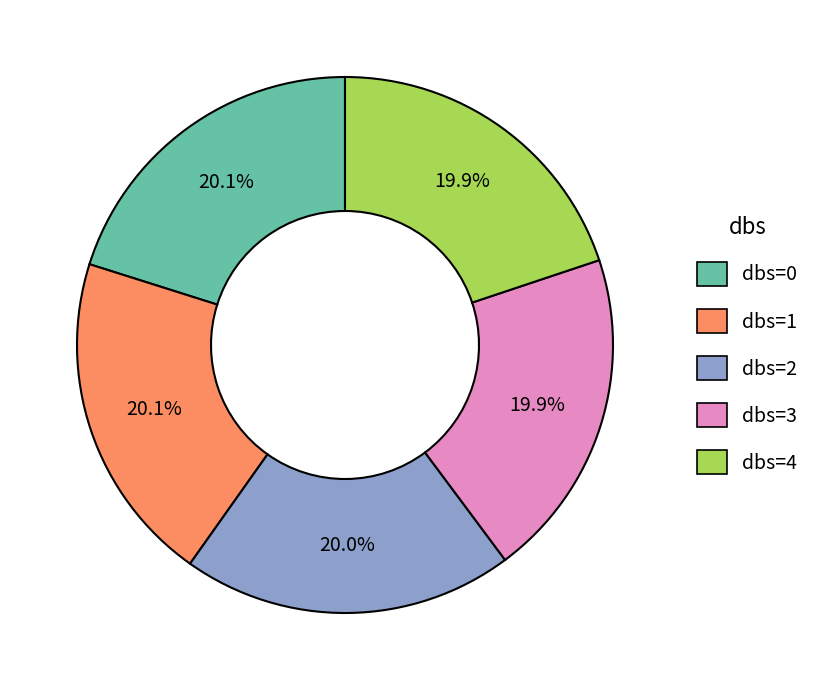

What percentage is NOT represented by dbs=1?

79.9%